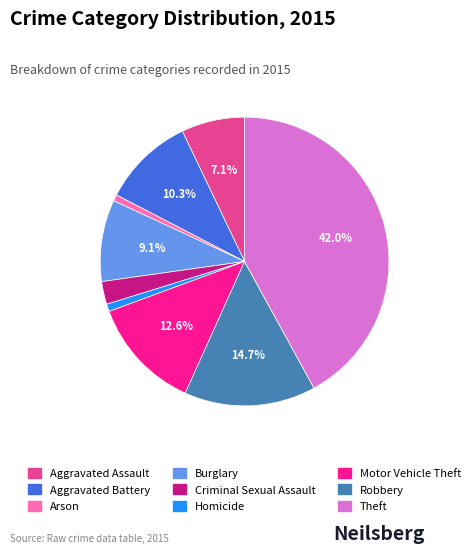

Is it true that Arson is 1% of the pie?

True